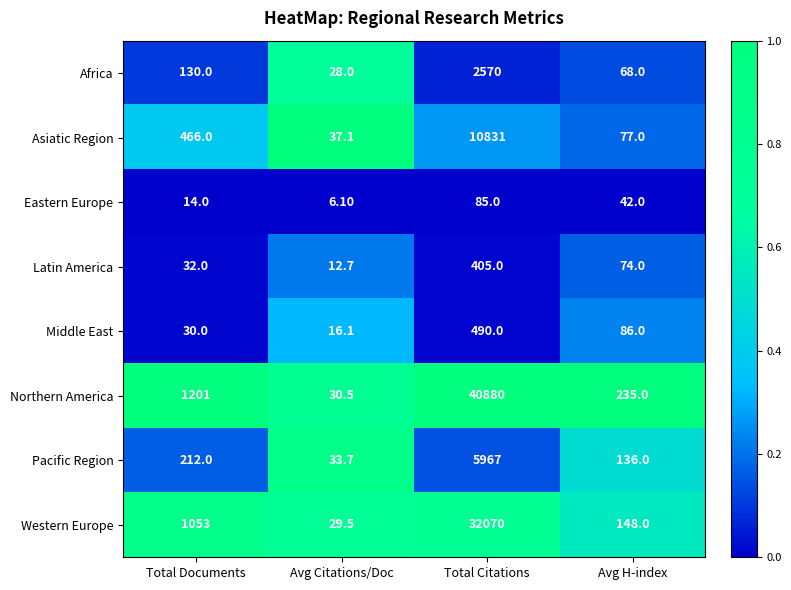

Which category has the highest value in the Western Europe series?

Total Citations